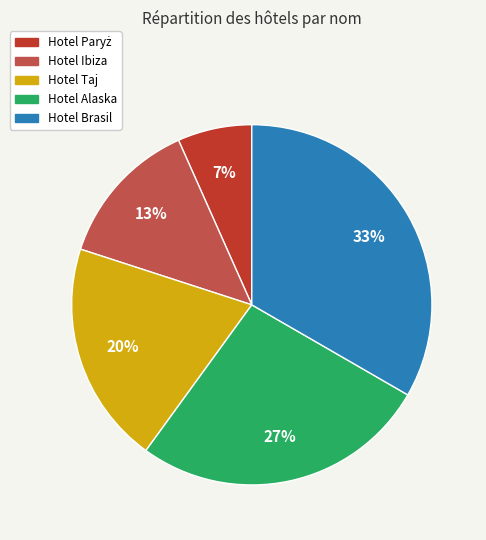

How many slices are in this pie chart?

5